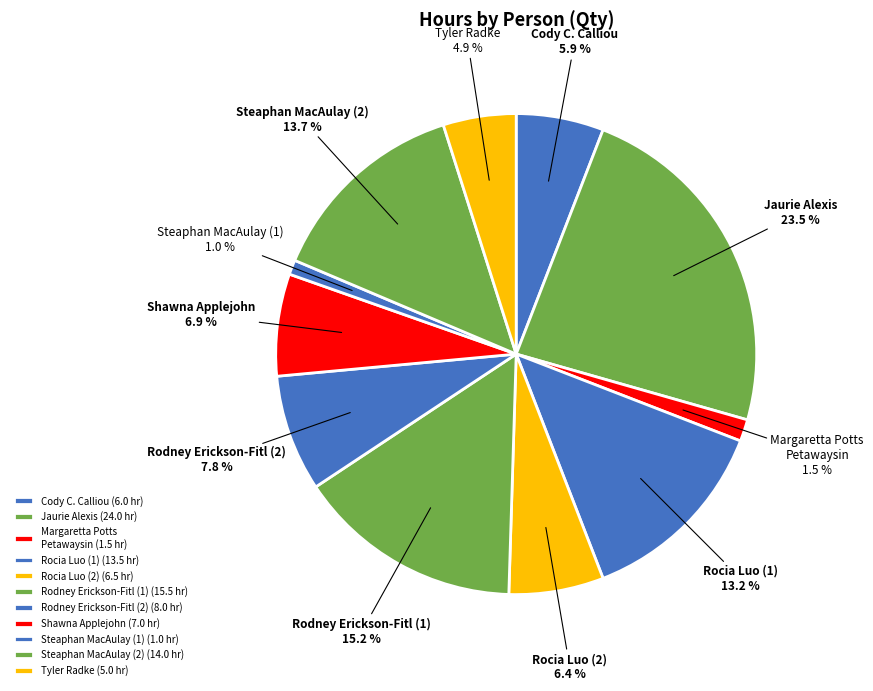

Approximately how many times larger is the value at Rocia Luo (1) compared to Rodney Erickson-Fitl (2)?

1.7